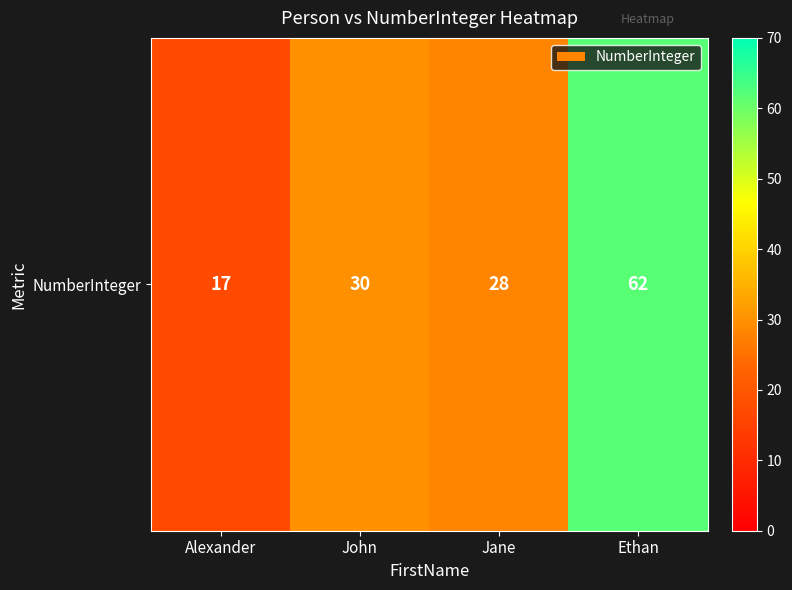

At which category does the chart reach its peak across all series?

Ethan